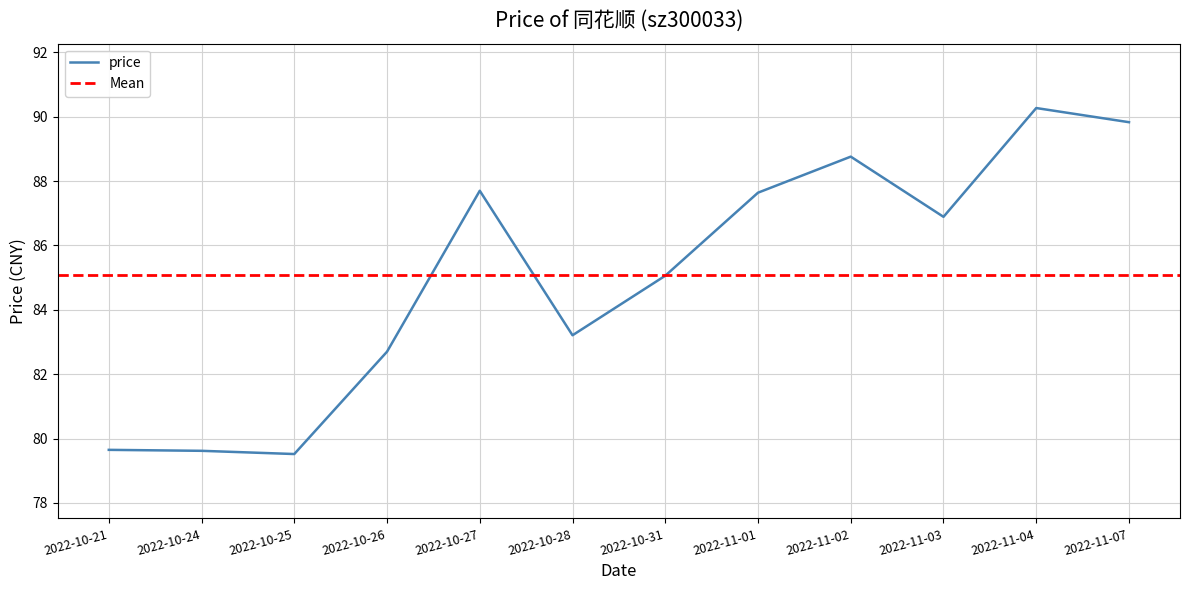

Reading left to right, what are all the values shown in this chart?

79.7	79.6	79.5	82.7	87.7	83.2	85.1	87.6	88.8	86.9	90.3	89.8